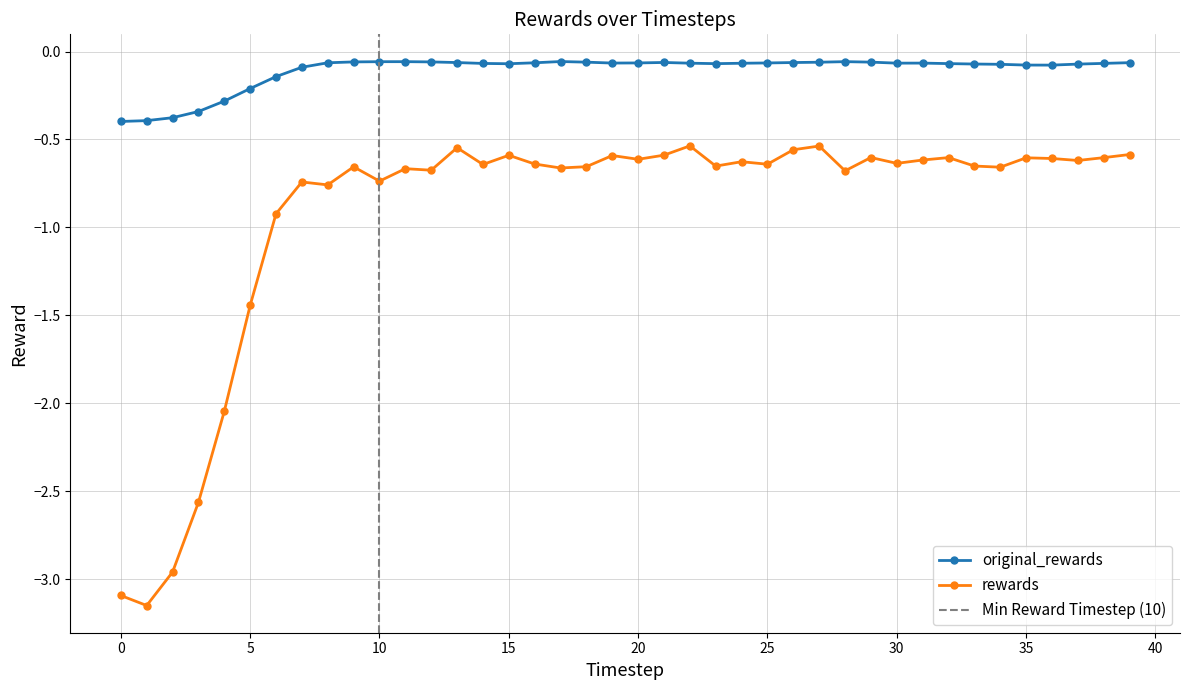

Does the chart have visible grid lines?

Yes